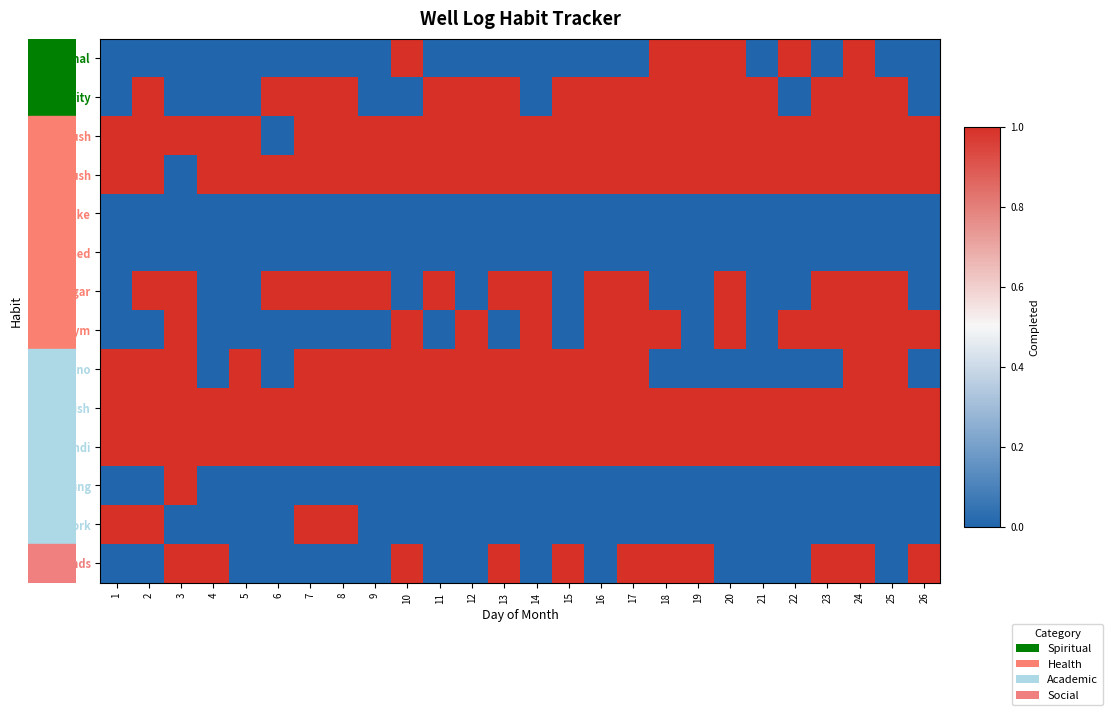

Which series has the widest spread of values?

Journal